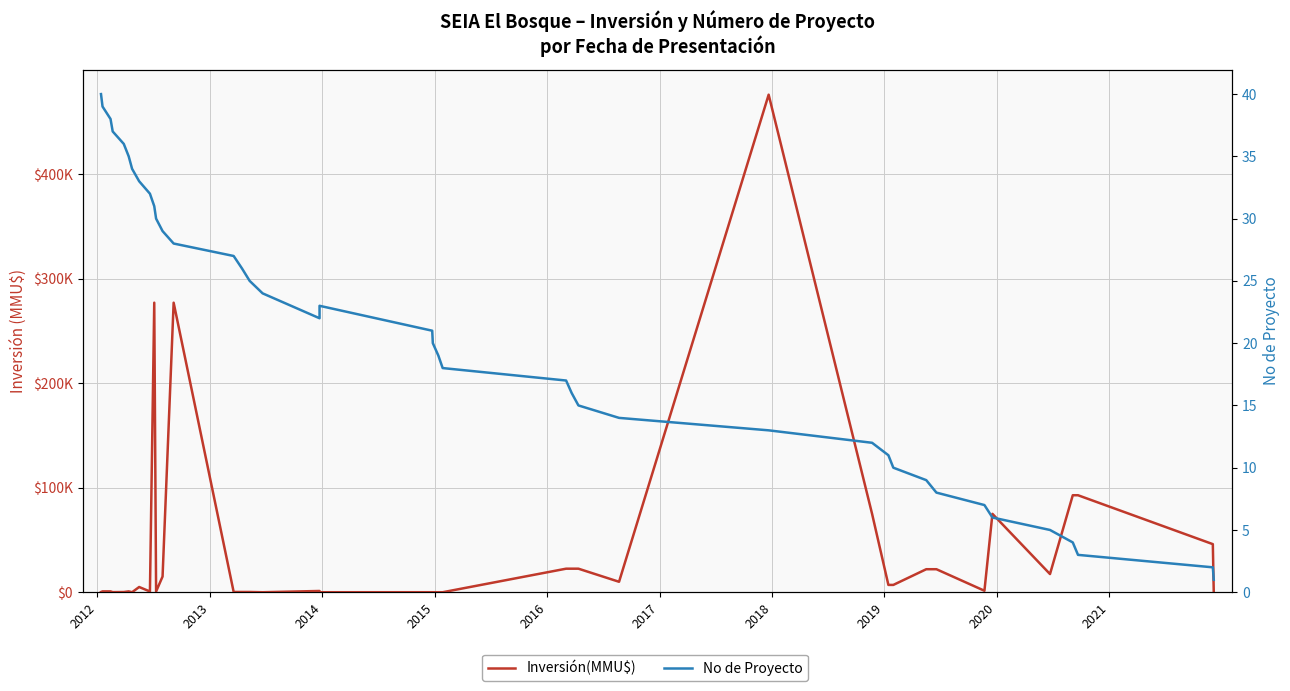

Which series has the largest total across all categories?

Inversión(MMU$)